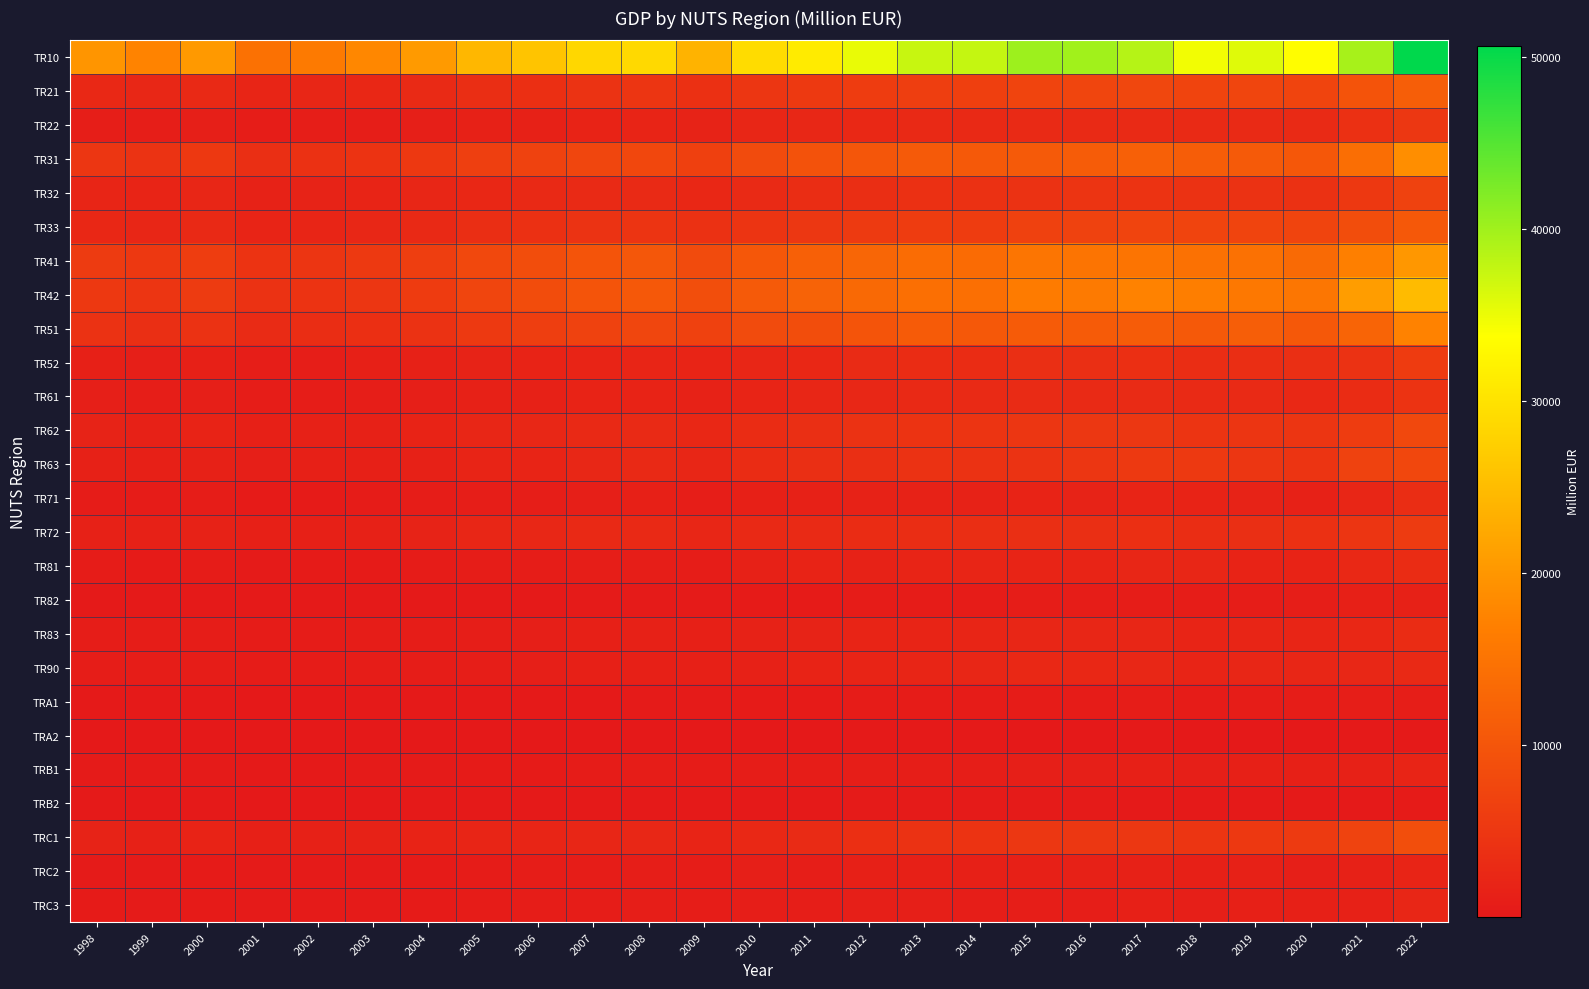

Reading left to right, transcribe all the data shown in this chart.

TR10: 1998=19886.1	1999=17526.4	2000=20382.3	2001=14652.3	2002=16123.5	2003=17959.8	2004=20550.2	2005=24325.6	2006=26112.5	2007=28573.1	2008=28733.3	2009=23828.3	2010=29187.2	2011=31236.8	2012=35141.1	2013=37426.4	2014=37667.3	2015=40212.9	2016=39920.8	2017=38637.7	2018=34586.6	2019=35881.9	2020=33608.4	2021=39504.6	2022=50647.6
TR21: 1998=2609.1	1999=2380.2	2000=2818.2	2001=2077.0	2002=2231.6	2003=2484.2	2004=2881.4	2005=3519.3	2006=3734.0	2007=4356.5	2008=4616.7	2009=3944.6	2010=4937.6	2011=5406.8	2012=5887.2	2013=6233.8	2014=6436.8	2015=7202.8	2016=7293.7	2017=7653.7	2018=7241.4	2019=7406.4	2020=7089.0	2021=9642.8	2022=11466.9
TR22: 1998=1016.5	1999=924.2	2000=1096.6	2001=816.0	2002=859.3	2003=961.9	2004=1121.1	2005=1411.4	2006=1507.5	2007=1744.7	2008=1935.7	2009=1732.0	2010=2250.4	2011=2350.2	2012=2554.8	2013=2743.9	2014=2654.4	2015=2872.2	2016=2956.7	2017=2942.1	2018=2839.8	2019=2895.2	2020=2971.0	2021=3890.1	2022=5088.6
TR31: 1998=4895.2	1999=4348.3	2000=5110.6	2001=3708.7	2002=4038.7	2003=4496.6	2004=5191.1	2005=6338.3	2006=6820.6	2007=7480.4	2008=7694.0	2009=6492.8	2010=8314.0	2011=9475.3	2012=10171.5	2013=10871.1	2014=10634.8	2015=10919.1	2016=11164.2	2017=11813.8	2018=11370.0	2019=10847.4	2020=10388.4	2021=14154.3	2022=18904.9
TR32: 1998=2046.0	1999=1859.0	2000=2199.3	2001=1628.3	2002=1728.8	2003=1932.7	2004=2246.7	2005=2433.1	2006=2644.7	2007=2844.8	2008=2855.4	2009=2470.6	2010=2964.1	2011=3334.7	2012=3583.0	2013=3927.3	2014=4060.9	2015=4283.8	2016=4552.9	2017=4476.9	2018=4232.1	2019=4253.1	2020=4088.4	2021=5264.0	2022=6890.8
TR33: 1998=2452.6	1999=2257.4	2000=2677.9	2001=1990.4	2002=2107.7	2003=2352.2	2004=2741.0	2005=3606.8	2006=3936.5	2007=4382.5	2008=4559.3	2009=4037.1	2010=4577.7	2011=5070.0	2012=5535.5	2013=5940.6	2014=5910.1	2015=6667.0	2016=6854.6	2017=7106.0	2018=7164.9	2019=7262.6	2020=7151.7	2021=8745.6	2022=10527.7
TR41: 1998=5671.3	1999=5127.9	2000=6054.4	2001=4435.3	2002=4796.0	2003=5332.4	2004=6166.7	2005=7825.3	2006=8653.5	2007=9848.6	2008=10254.0	2009=8290.1	2010=10421.2	2011=11766.9	2012=12891.1	2013=13693.8	2014=13643.7	2015=15214.0	2016=15142.9	2017=15170.9	2018=14591.5	2019=14614.2	2020=13420.7	2021=16946.6	2022=20163.4
TR42: 1998=5283.2	1999=4784.9	2000=5632.9	2001=4122.0	2002=4448.7	2003=4941.1	2004=5708.0	2005=7424.2	2006=8471.4	2007=9818.3	2008=10551.9	2009=8763.1	2010=10816.4	2011=12293.9	2012=13276.8	2013=14294.9	2014=14354.7	2015=16330.7	2016=16143.1	2017=17339.2	2018=16812.3	2019=15758.5	2020=15456.3	2021=20851.5	2022=24829.3
TR51: 1998=4282.7	1999=3640.4	2000=4291.6	2001=3089.8	2002=3385.4	2003=3737.8	2004=4261.6	2005=5473.5	2006=6126.9	2007=6906.4	2008=7560.5	2009=6623.6	2010=8333.5	2011=8664.0	2012=9864.8	2013=11095.7	2014=10586.0	2015=11049.3	2016=11051.0	2017=11152.9	2018=10632.3	2019=11578.3	2020=10557.8	2021=12425.0	2022=17278.7
TR52: 1998=1224.0	1999=1127.7	2000=1335.4	2001=995.8	2002=1040.9	2003=1163.3	2004=1359.3	2005=1656.0	2006=1757.6	2007=1958.2	2008=2046.4	2009=1840.5	2010=2257.2	2011=2480.5	2012=3049.4	2013=3227.2	2014=3284.6	2015=3662.6	2016=3663.5	2017=3730.5	2018=3488.6	2019=3575.1	2020=3689.0	2021=4174.6	2022=5715.9
TR61: 1998=1048.4	1999=917.8	2000=1063.3	2001=775.7	2002=821.1	2003=927.2	2004=1068.3	2005=1386.0	2006=1525.8	2007=1735.5	2008=1787.6	2009=1570.3	2010=1974.7	2011=2144.8	2012=2417.9	2013=2696.8	2014=2867.2	2015=3059.3	2016=2990.4	2017=3035.3	2018=2842.6	2019=2839.6	2020=2573.1	2021=3213.5	2022=4466.4
TR62: 1998=1667.3	1999=1530.3	2000=1784.7	2001=1319.3	2002=1371.0	2003=1529.5	2004=1777.2	2005=2179.6	2006=2372.1	2007=2797.5	2008=2874.4	2009=2452.8	2010=3280.9	2011=3628.6	2012=4251.5	2013=4495.6	2014=4591.7	2015=4989.4	2016=5009.3	2017=5030.8	2018=4553.4	2019=4656.9	2020=4688.1	2021=5970.2	2022=7867.3
TR63: 1998=1369.8	1999=1246.3	2000=1473.8	2001=1091.6	2002=1152.7	2003=1285.7	2004=1495.6	2005=1886.6	2006=2006.7	2007=2376.2	2008=2714.1	2009=2219.6	2010=3293.5	2011=3634.2	2012=3634.2	2013=4288.6	2014=4218.9	2015=4352.2	2016=4803.2	2017=5464.3	2018=5445.4	2019=4886.8	2020=4567.1	2021=6829.7	2022=7729.2
TR71: 1998=591.9	1999=547.4	2000=653.5	2001=493.6	2002=507.2	2003=568.2	2004=667.8	2005=845.6	2006=950.0	2007=1088.9	2008=1202.9	2009=943.1	2010=1264.0	2011=1434.2	2012=1597.0	2013=1630.9	2014=1583.6	2015=1749.5	2016=1700.7	2017=1911.4	2018=1743.6	2019=1645.5	2020=1527.8	2021=2145.3	2022=3390.2
TR72: 1998=1523.0	1999=1371.1	2000=1621.6	2001=1194.4	2002=1271.4	2003=1414.3	2004=1640.7	2005=2186.7	2006=2400.6	2007=2662.3	2008=2716.3	2009=2143.1	2010=2629.7	2011=2866.3	2012=3286.8	2013=3499.8	2014=3522.6	2015=3636.9	2016=3679.6	2017=3768.3	2018=3425.6	2019=3688.8	2020=3815.6	2021=4745.4	2022=5645.2
TR81: 1998=556.2	1999=485.0	2000=572.9	2001=415.2	2002=450.6	2003=501.1	2004=580.1	2005=727.3	2006=839.3	2007=950.9	2008=1036.7	2009=789.0	2010=1475.3	2011=1824.3	2012=1601.4	2013=1882.8	2014=2077.9	2015=1987.7	2016=1861.9	2017=2295.4	2018=2264.1	2019=1774.4	2020=1742.7	2021=2595.8	2022=3309.3
TR82: 1998=213.9	1999=191.1	2000=230.0	2001=174.1	2002=176.8	2003=199.2	2004=235.4	2005=290.8	2006=313.2	2007=376.0	2008=423.3	2009=375.8	2010=489.3	2011=520.3	2012=610.9	2013=599.1	2014=635.6	2015=696.9	2016=726.4	2017=734.9	2018=736.2	2019=813.4	2020=887.7	2021=1180.5	2022=1389.6
TR83: 1998=764.7	1999=684.0	2000=811.8	2001=605.5	2002=621.8	2003=698.6	2004=822.1	2005=1035.5	2006=1128.7	2007=1288.0	2008=1392.4	2009=1270.6	2010=1609.7	2011=1707.0	2012=1937.7	2013=2026.0	2014=2052.7	2015=2287.9	2016=2302.1	2017=2298.1	2018=1931.5	2019=2074.5	2020=2105.5	2021=2457.3	2022=3128.7
TR90: 1998=755.6	1999=649.1	2000=768.9	2001=562.9	2002=598.7	2003=668.5	2004=773.4	2005=1008.0	2006=1061.0	2007=1229.9	2008=1325.2	2009=1221.1	2010=1531.6	2011=1765.1	2012=1989.9	2013=2121.2	2014=2238.1	2015=2568.1	2016=2508.0	2017=2358.1	2018=2003.4	2019=2256.5	2020=2209.9	2021=2332.1	2022=2643.0
TRA1: 1998=184.6	1999=158.7	2000=191.3	2001=144.6	2002=141.7	2003=157.1	2004=186.0	2005=239.1	2006=270.4	2007=337.7	2008=392.5	2009=361.4	2010=477.8	2011=503.9	2012=631.7	2013=620.3	2014=610.5	2015=600.2	2016=619.1	2017=681.6	2018=603.4	2019=777.4	2020=842.0	2021=987.0	2022=1001.0
TRA2: 1998=62.8	1999=61.2	2000=77.5	2001=65.4	2002=52.8	2003=60.4	2004=77.0	2005=100.2	2006=102.6	2007=116.0	2008=121.8	2009=119.5	2010=139.5	2011=140.1	2012=158.6	2013=157.7	2014=162.3	2015=144.6	2016=149.6	2017=155.0	2018=129.8	2019=146.4	2020=149.5	2021=159.1	2022=234.2
TRB1: 1998=424.2	1999=357.4	2000=431.2	2001=317.2	2002=333.5	2003=367.6	2004=427.5	2005=520.3	2006=544.7	2007=613.4	2008=653.1	2009=568.4	2010=730.6	2011=802.2	2012=906.0	2013=1026.5	2014=1003.5	2015=1112.8	2016=1127.3	2017=1226.9	2018=1087.6	2019=1202.1	2020=1149.9	2021=1496.0	2022=1864.0
TRB2: 1998=162.8	1999=137.1	2000=168.4	2001=128.8	2002=119.1	2003=130.4	2004=158.2	2005=196.7	2006=198.3	2007=220.2	2008=244.8	2009=229.7	2010=304.1	2011=309.5	2012=389.0	2013=397.5	2014=401.1	2015=363.1	2016=374.7	2017=346.7	2018=316.4	2019=337.9	2020=313.6	2021=336.0	2022=487.4
TRC1: 1998=1656.9	1999=1500.1	2000=1772.0	2001=1300.9	2002=1396.7	2003=1550.9	2004=1796.0	2005=2070.7	2006=2121.2	2007=2293.5	2008=2360.2	2009=2001.5	2010=2597.3	2011=3069.4	2012=3802.4	2013=4244.9	2014=4404.0	2015=5038.0	2016=5050.0	2017=5090.8	2018=4776.8	2019=5157.3	2020=5534.6	2021=7066.6	2022=8874.2
TRC2: 1998=433.7	1999=407.0	2000=487.9	2001=378.6	2002=367.1	2003=411.2	2004=486.1	2005=621.8	2006=666.2	2007=754.8	2008=872.7	2009=722.7	2010=1048.3	2011=1032.3	2012=1218.5	2013=1324.8	2014=1246.9	2015=1330.8	2016=1366.3	2017=1359.8	2018=1189.7	2019=1382.7	2020=1121.3	2021=1369.8	2022=1940.7
TRC3: 1998=462.2	1999=419.2	2000=495.8	2001=369.1	2002=375.4	2003=413.6	2004=483.9	2005=631.1	2006=702.3	2007=804.6	2008=934.4	2009=729.2	2010=940.5	2011=1024.5	2012=1053.7	2013=1050.4	2014=993.8	2015=974.8	2016=998.0	2017=1192.9	2018=1075.6	2019=1204.7	2020=1142.2	2021=1493.5	2022=2264.6